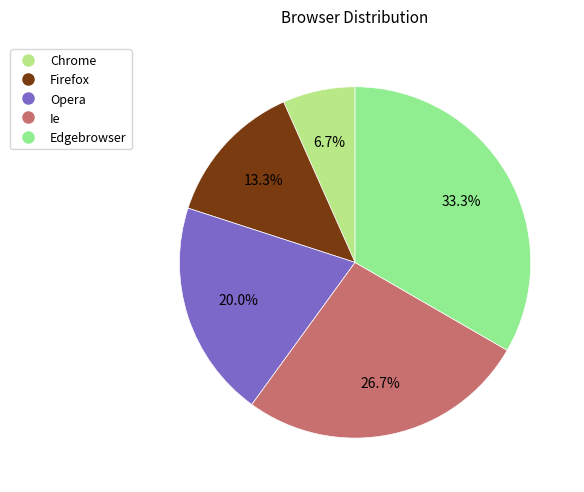

To the nearest percent, what percentage of the pie is Ie?

27%